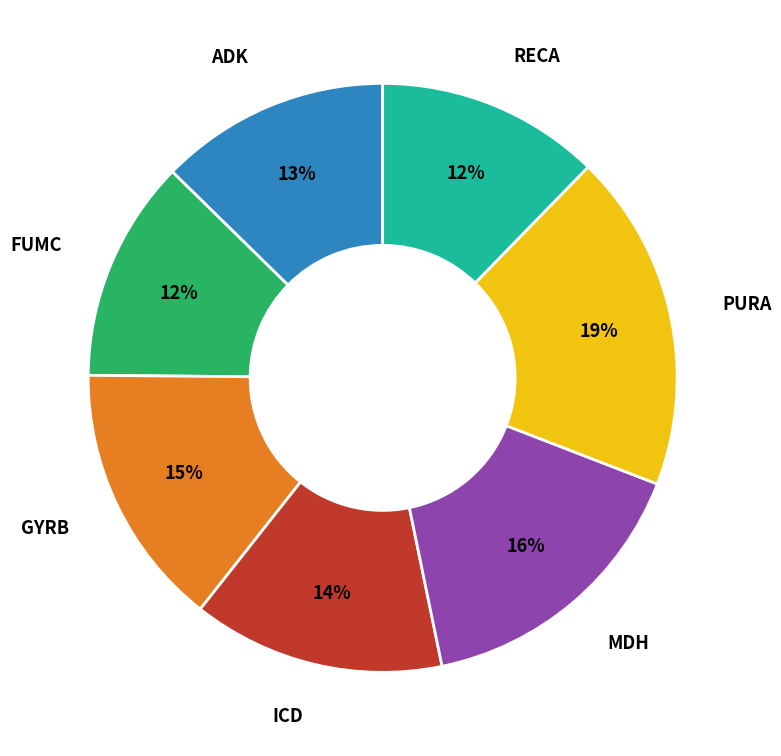

To the nearest percent, what is the average slice percentage?

14%